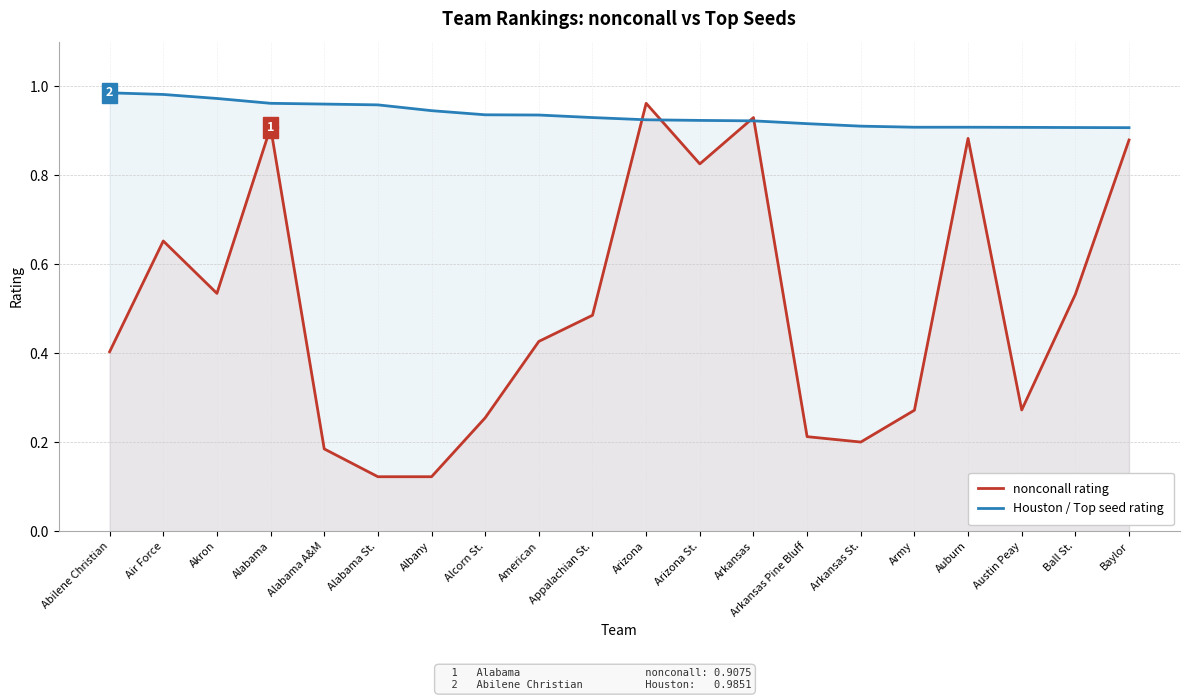

Reading left to right, list all the values displayed in this chart.

nonconall rating: Abilene Christian=0.4	Air Force=0.7	Akron=0.5	Alabama=0.9	Alabama A&M=0.2	Alabama St.=0.1	Albany=0.1	Alcorn St.=0.3	American=0.4	Appalachian St.=0.5	Arizona=1.0	Arizona St.=0.8	Arkansas=0.9	Arkansas Pine Bluff=0.2	Arkansas St.=0.2	Army=0.3	Auburn=0.9	Austin Peay=0.3	Ball St.=0.5	Baylor=0.9
Houston / Top seed rating: Abilene Christian=1.0	Air Force=1.0	Akron=1.0	Alabama=1.0	Alabama A&M=1.0	Alabama St.=1.0	Albany=0.9	Alcorn St.=0.9	American=0.9	Appalachian St.=0.9	Arizona=0.9	Arizona St.=0.9	Arkansas=0.9	Arkansas Pine Bluff=0.9	Arkansas St.=0.9	Army=0.9	Auburn=0.9	Austin Peay=0.9	Ball St.=0.9	Baylor=0.9